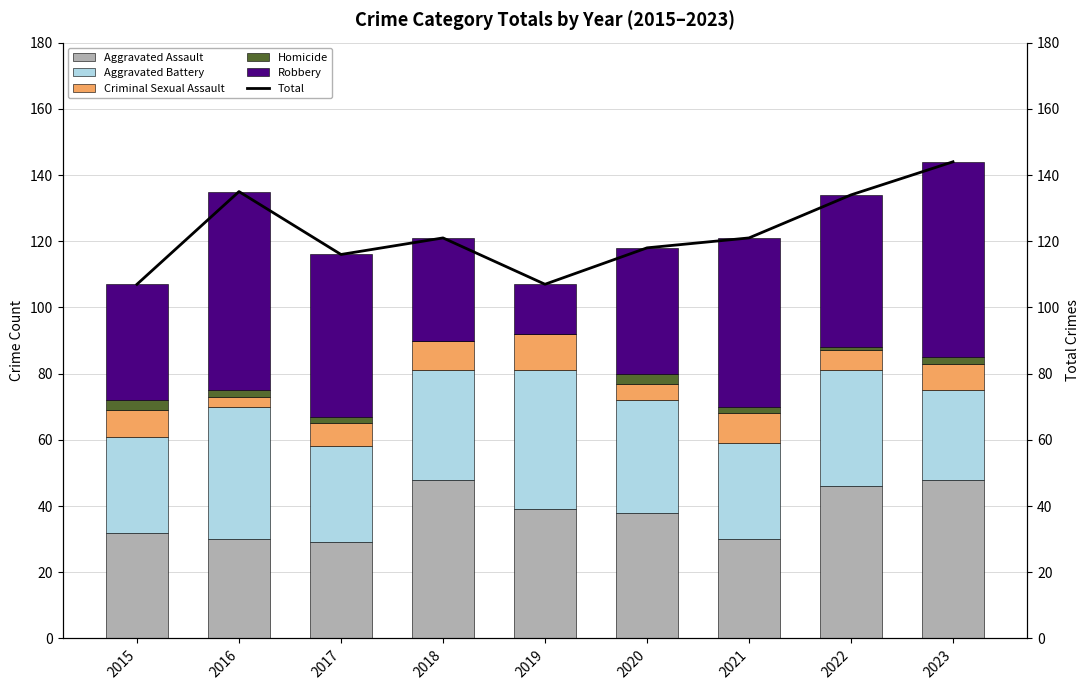

Which series has the largest total across all categories?

Total